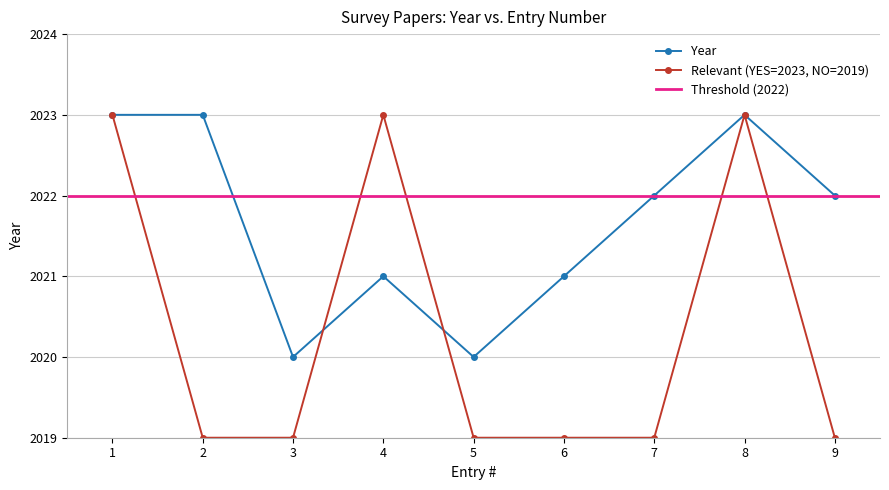

List the labels in order of value, largest first.

1, 2, 8, 7, 9, 4, 6, 3, 5